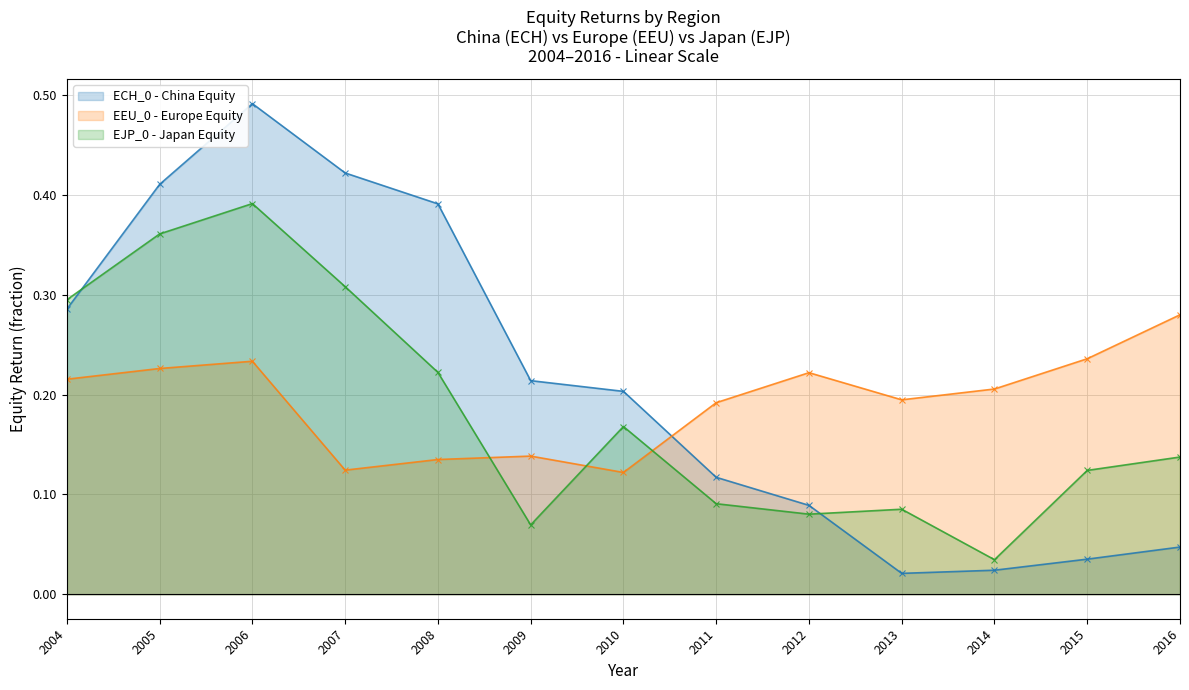

List the labels in order of ECH_0 value, smallest first.

2013, 2014, 2015, 2016, 2012, 2011, 2010, 2009, 2004, 2008, 2005, 2007, 2006